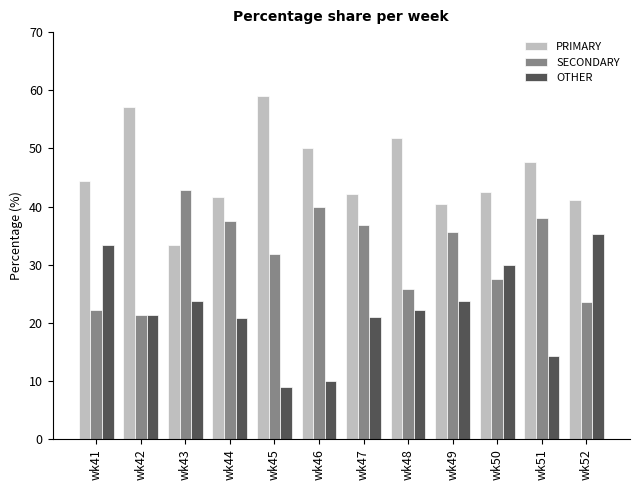

List the series in order of their peak value, lowest first.

OTHER, SECONDARY, PRIMARY